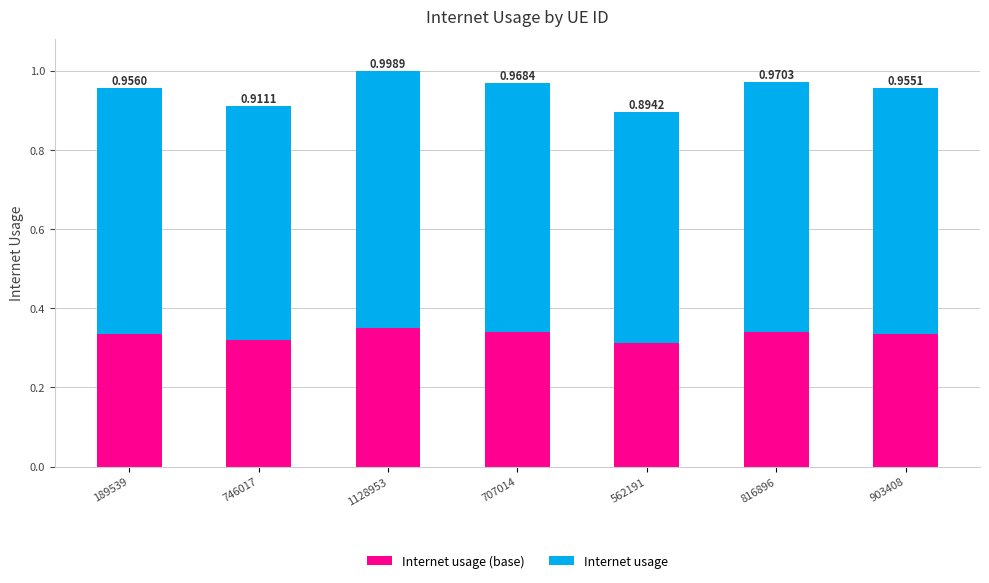

The Internet usage series shows 0.6 at 816896. True or false?

True